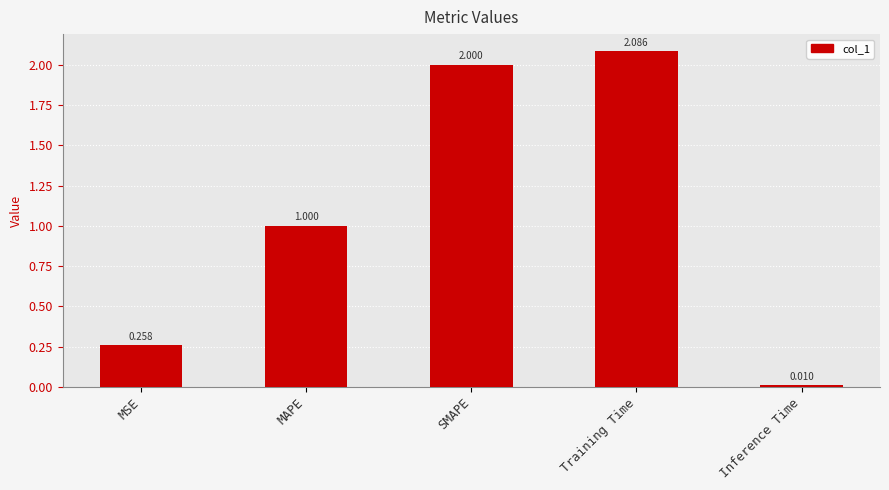

What is the average value?

1.1